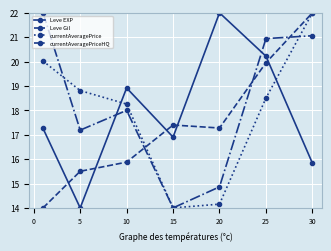

What is the lowest value of the currentAveragePrice series?

14.0